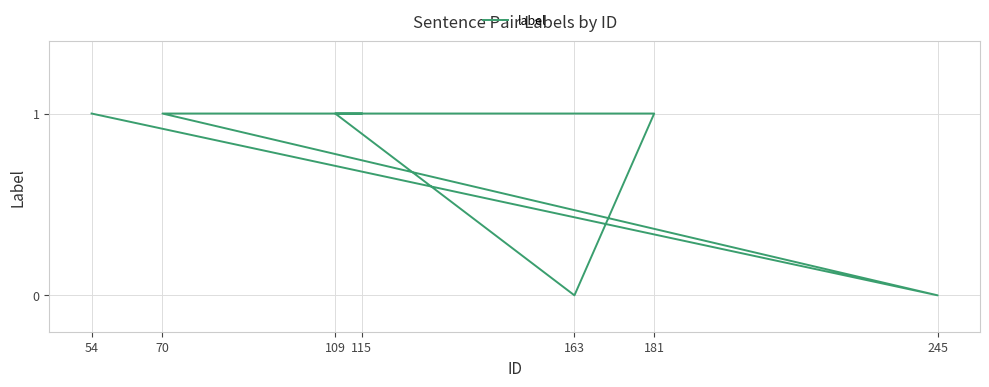

The chart shows a value of 2 at 109. True or false?

False